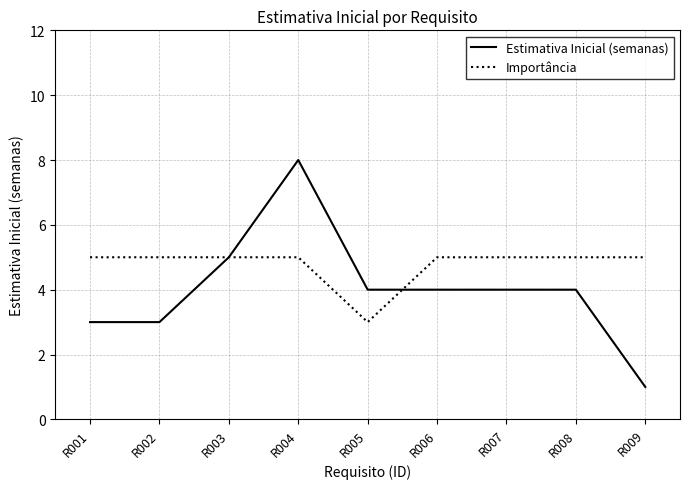

How many lines are shown in the chart?

2